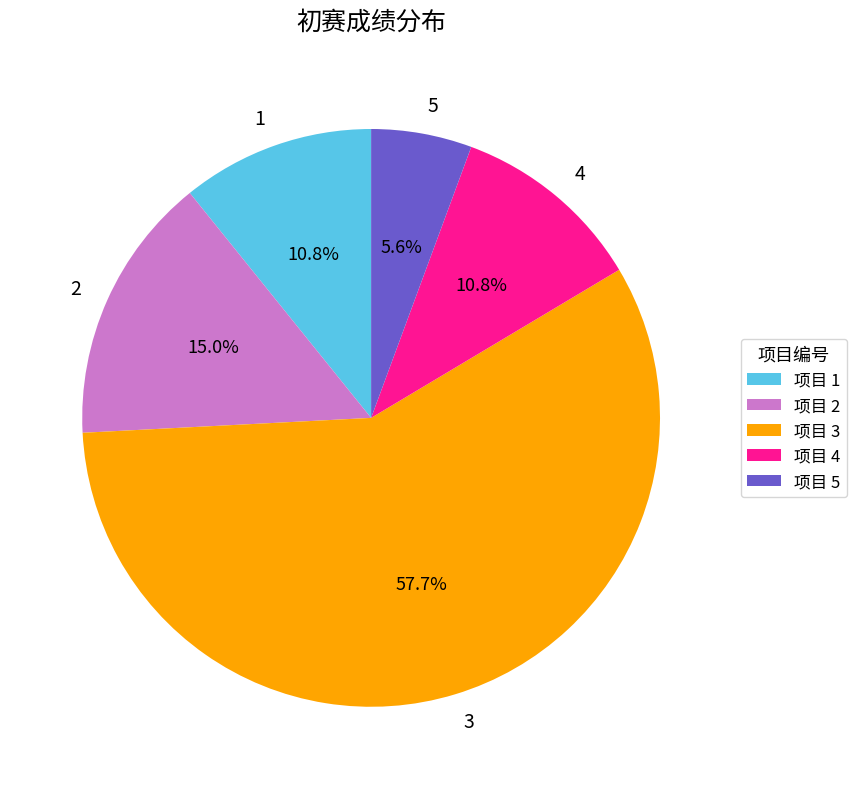

To the nearest percent, what is the difference between the 2 and 1 slice percentages?

4%